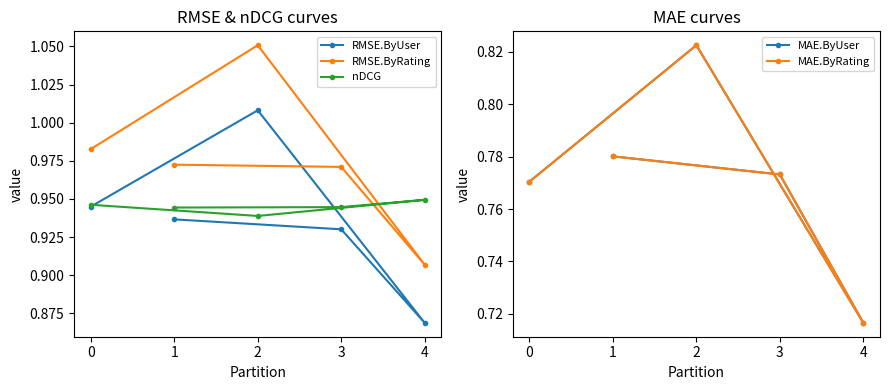

Count the nDCG values in the range 0 to 1.

5